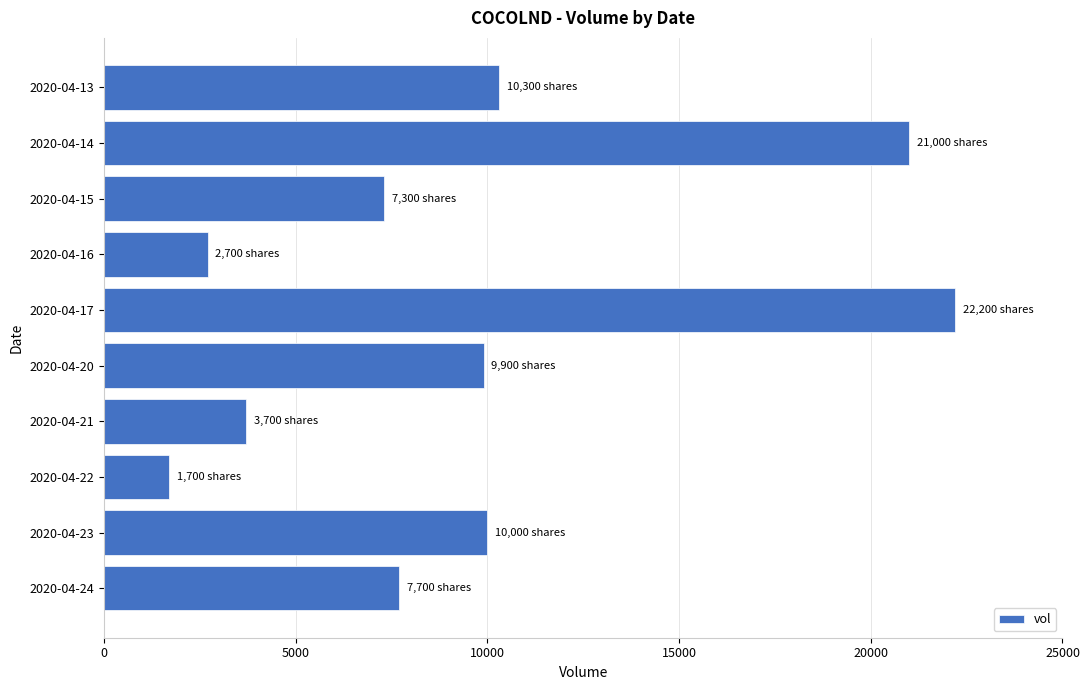

Reading bottom to top, transcribe all the data shown in this chart.

7700	10000	1700	3700	9900	22200	2700	7300	21000	10300